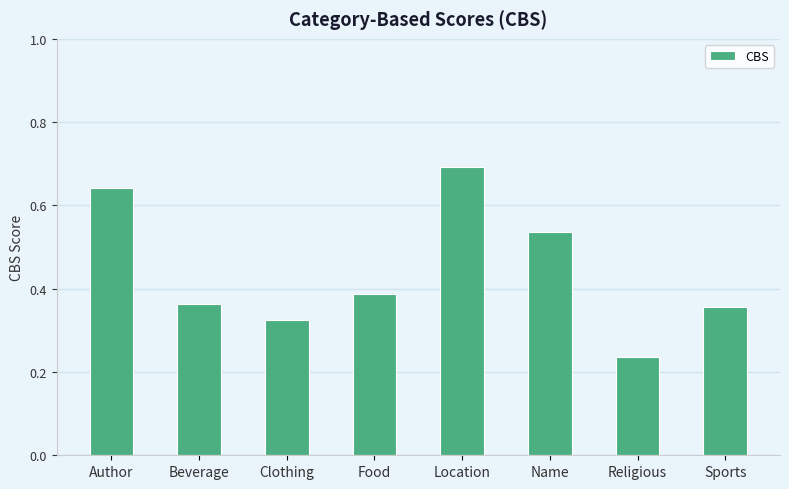

Which category has the highest value across all series?

Location